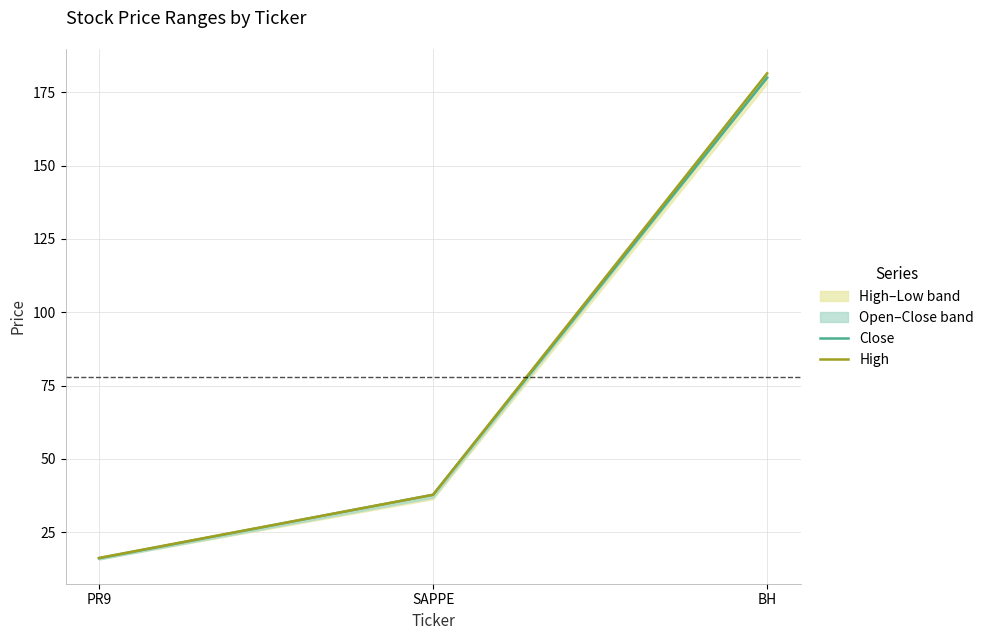

Is this an area chart (filled region under the line)?

No